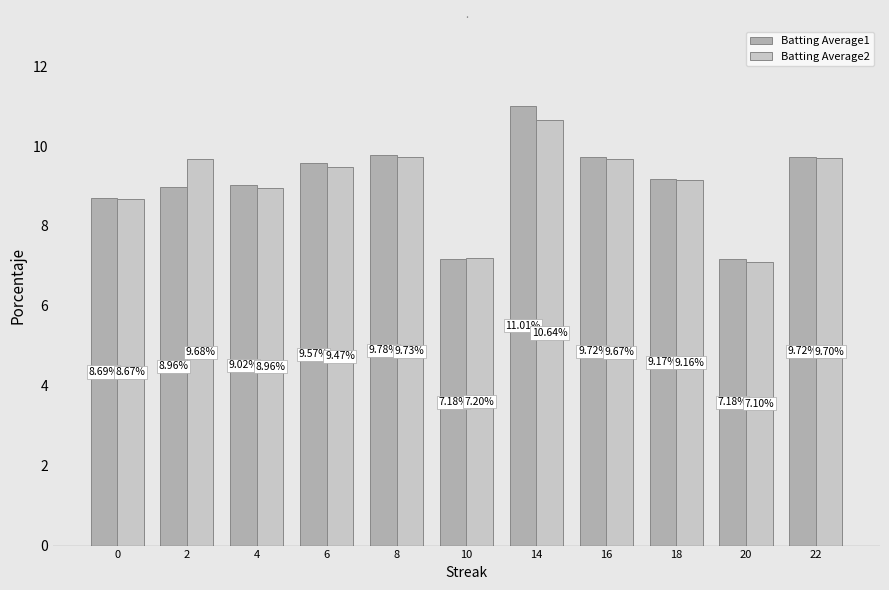

What is the difference between the second highest and second lowest values in the Batting Average2 series?

2.5